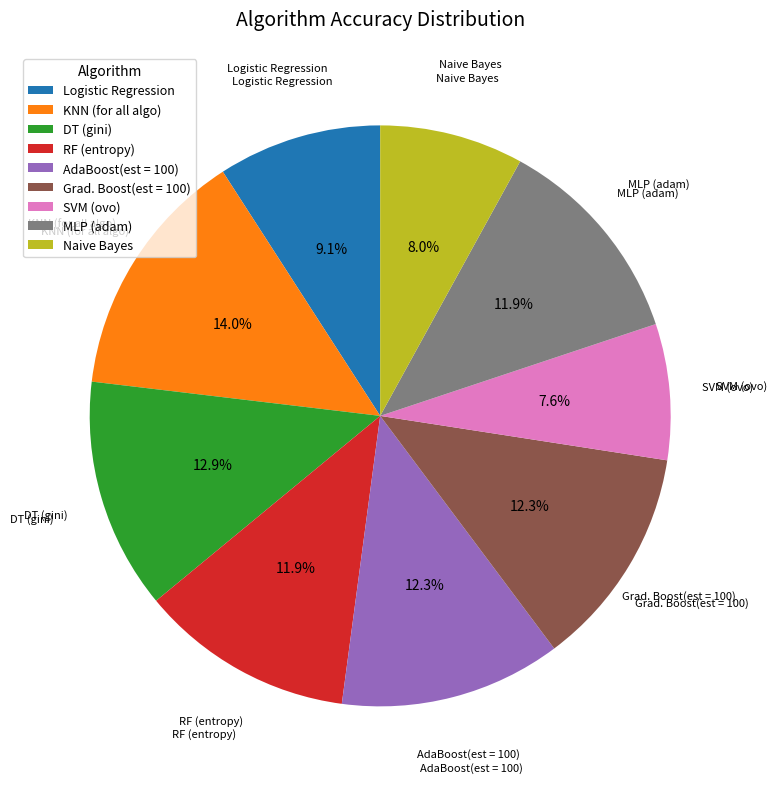

Which slice is the largest?

KNN (for all algo)